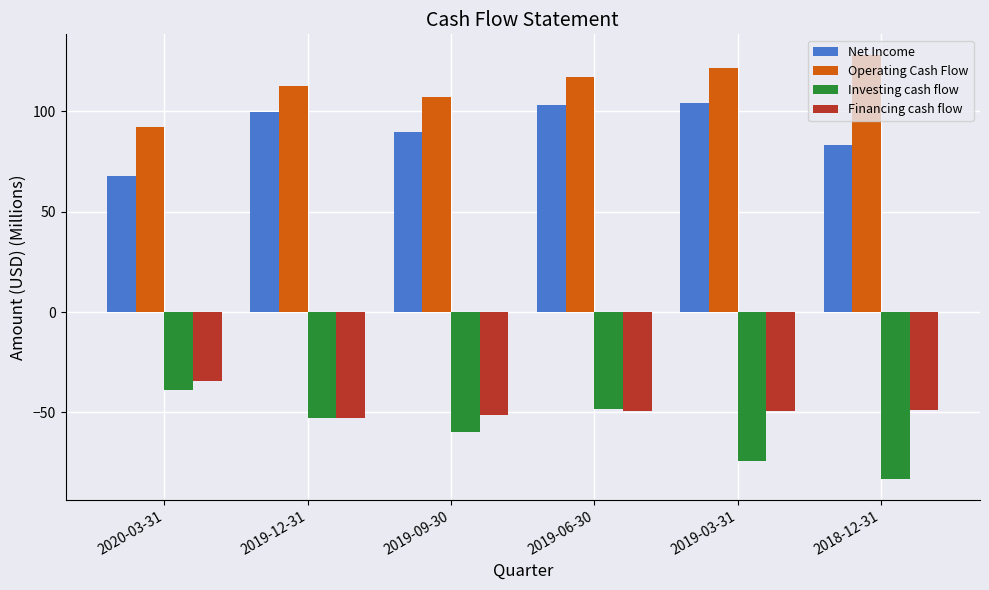

At which label does Operating Cash Flow first exceed 116?

2019-06-30